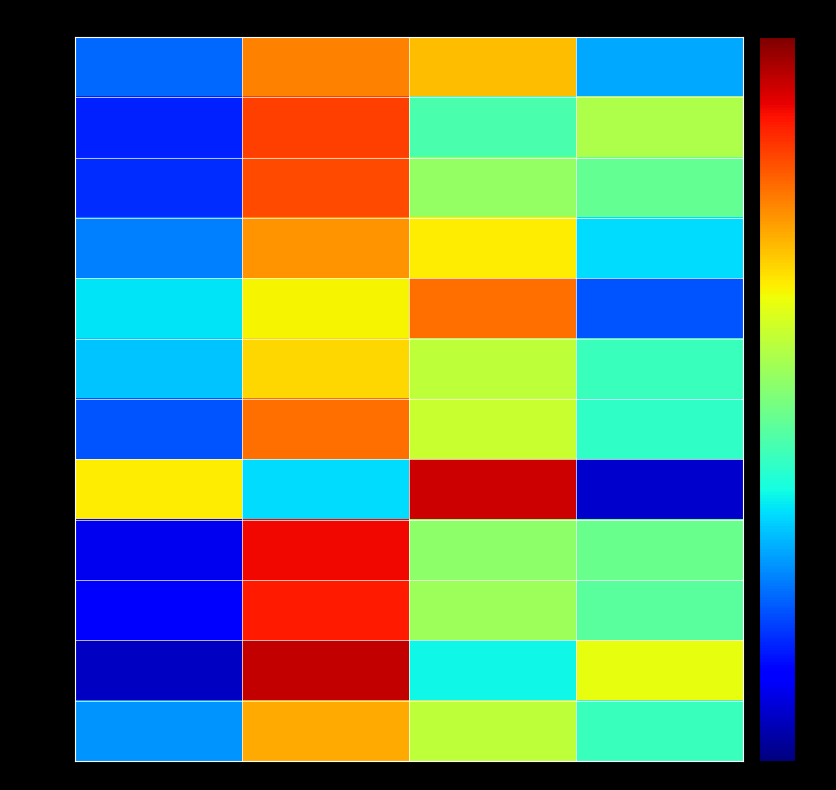

What is the total value across all series at col_0?

290